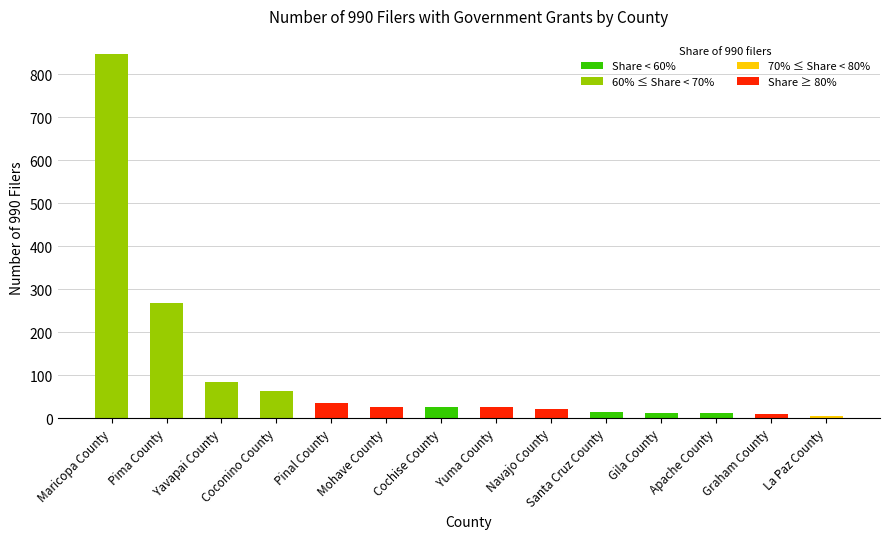

What is the greatest value displayed?

847